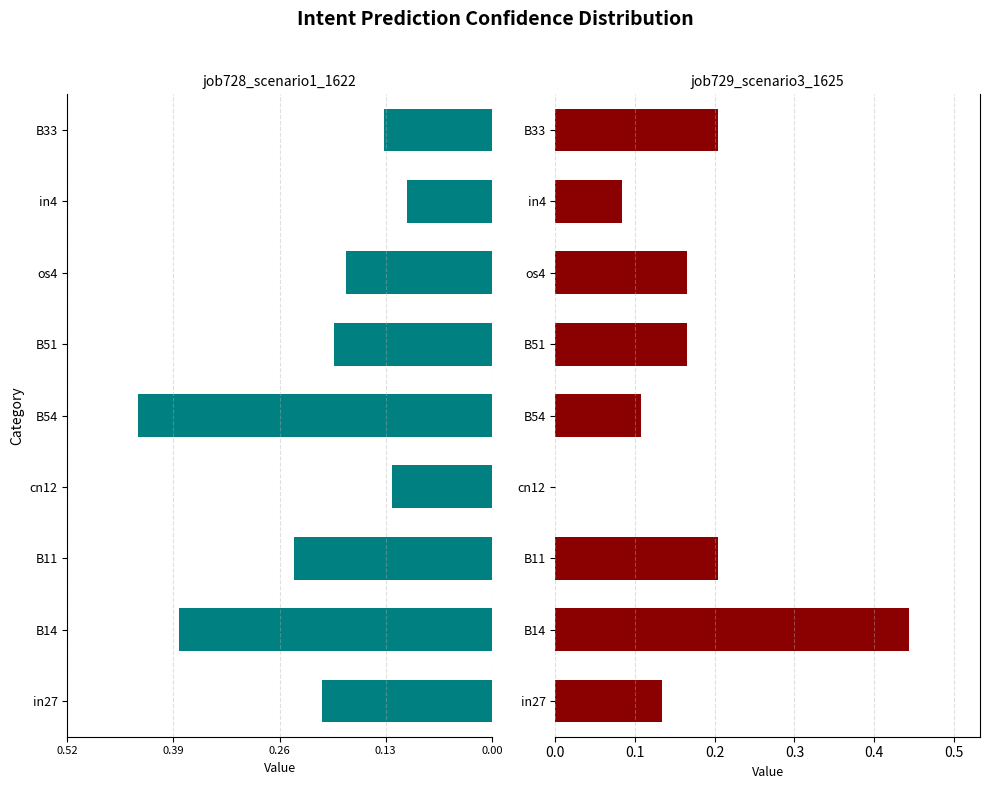

What are all the series names shown in the legend?

job728_scenario1_1622, job729_scenario3_1625